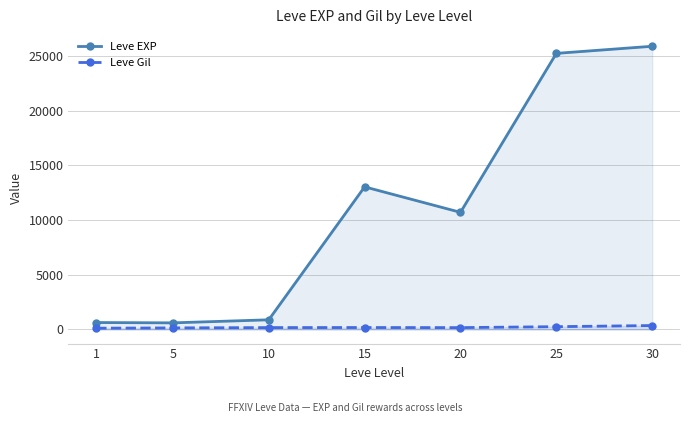

How many interior local peaks does the Leve EXP series have?

1